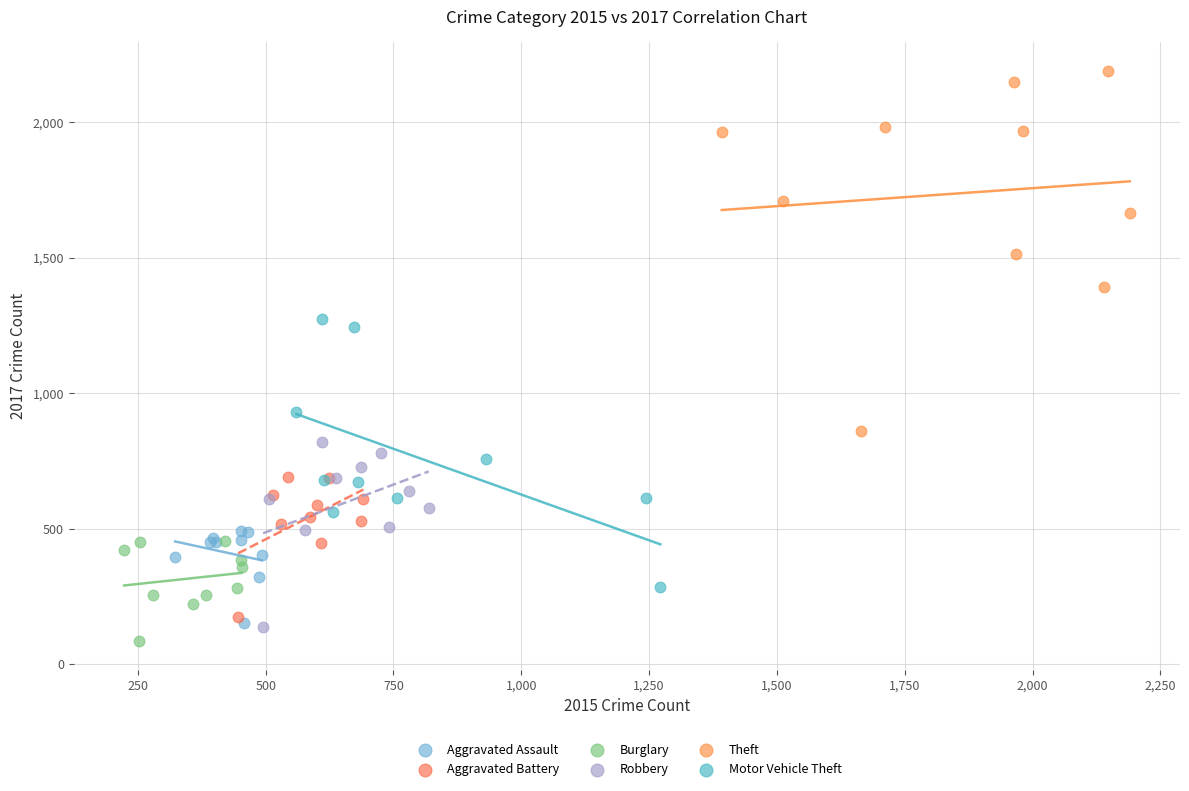

Which series has the largest Y range (max minus min)?

Theft